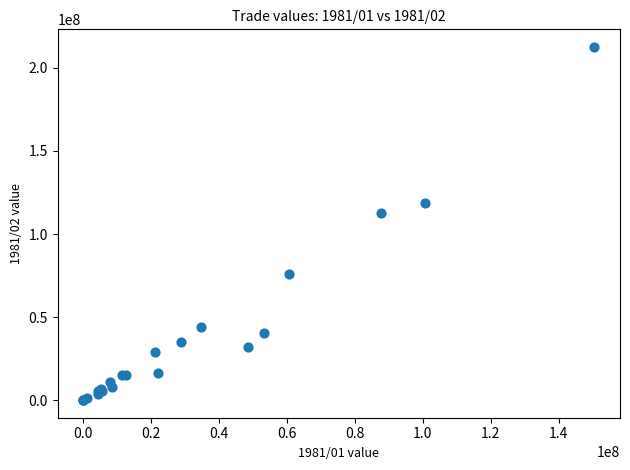

What Y value in the scatter plot is closest to 106332215?

112763229